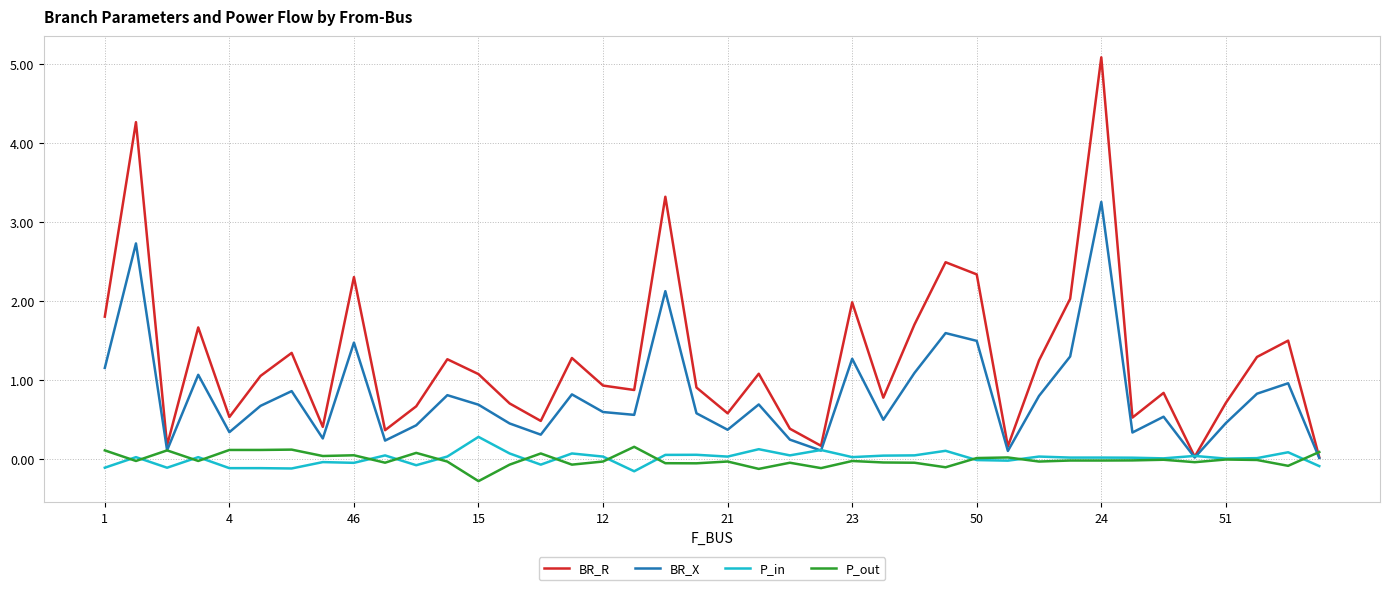

True or false: BR_X has more than 2 points higher than both neighbors.

True